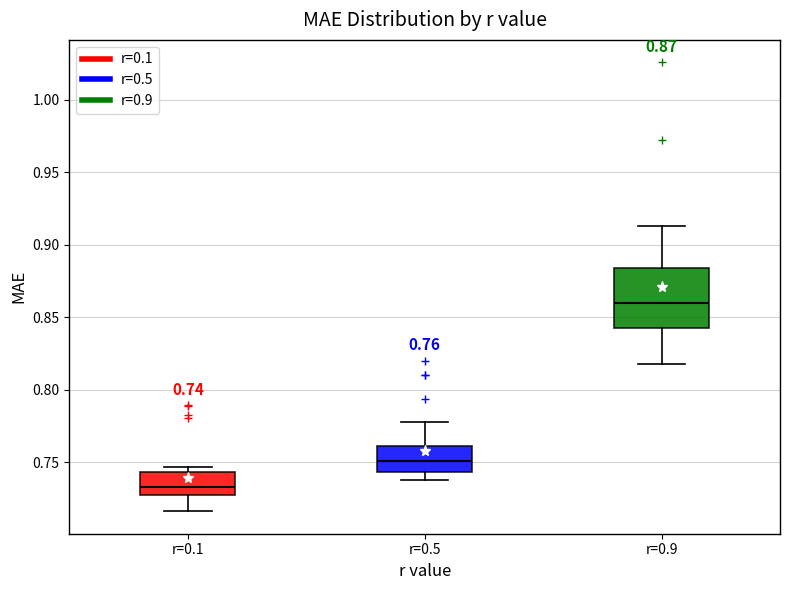

Comparing the boxes themselves (not the whiskers), which one is the tallest?

r=0.9